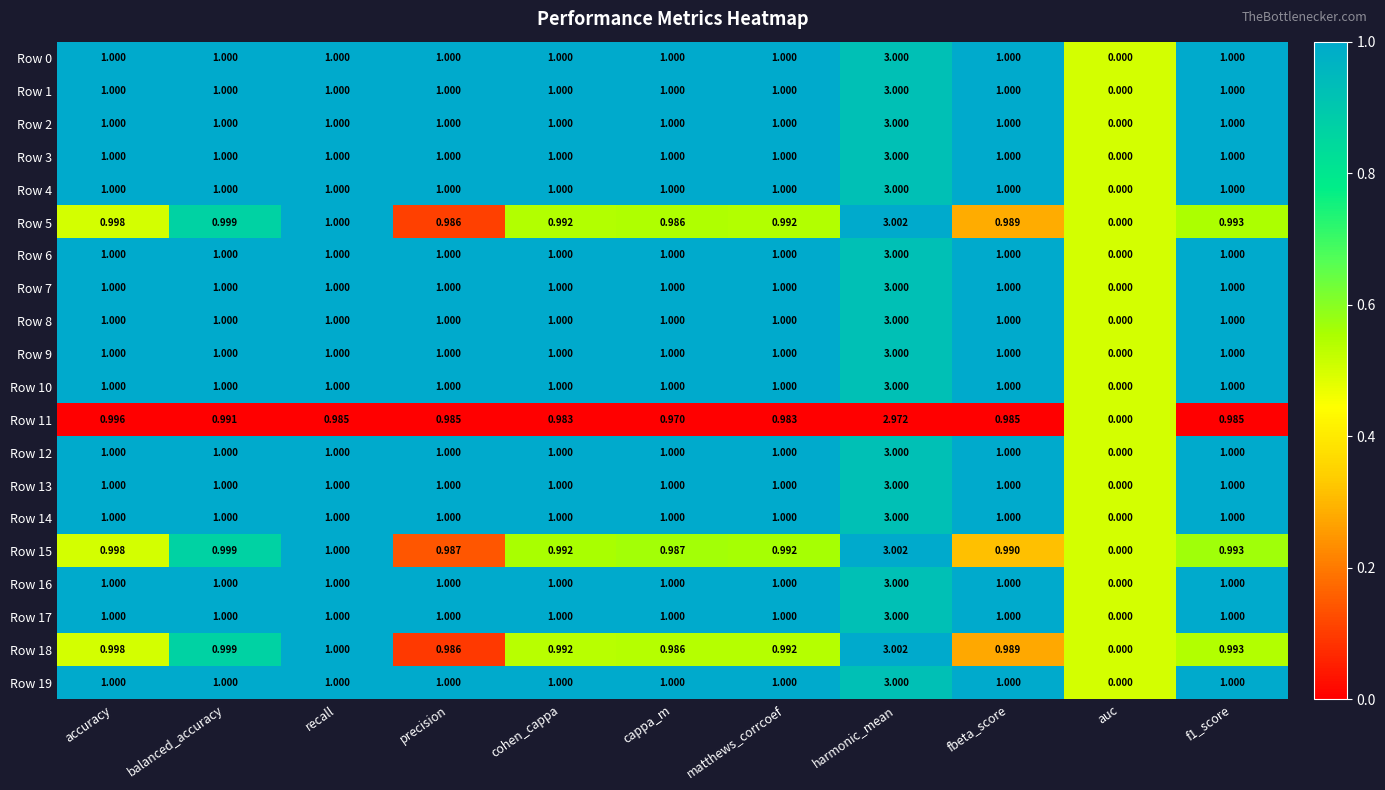

Is the value of Row 15 at accuracy greater than the value of Row 8 at cappa_m?

No